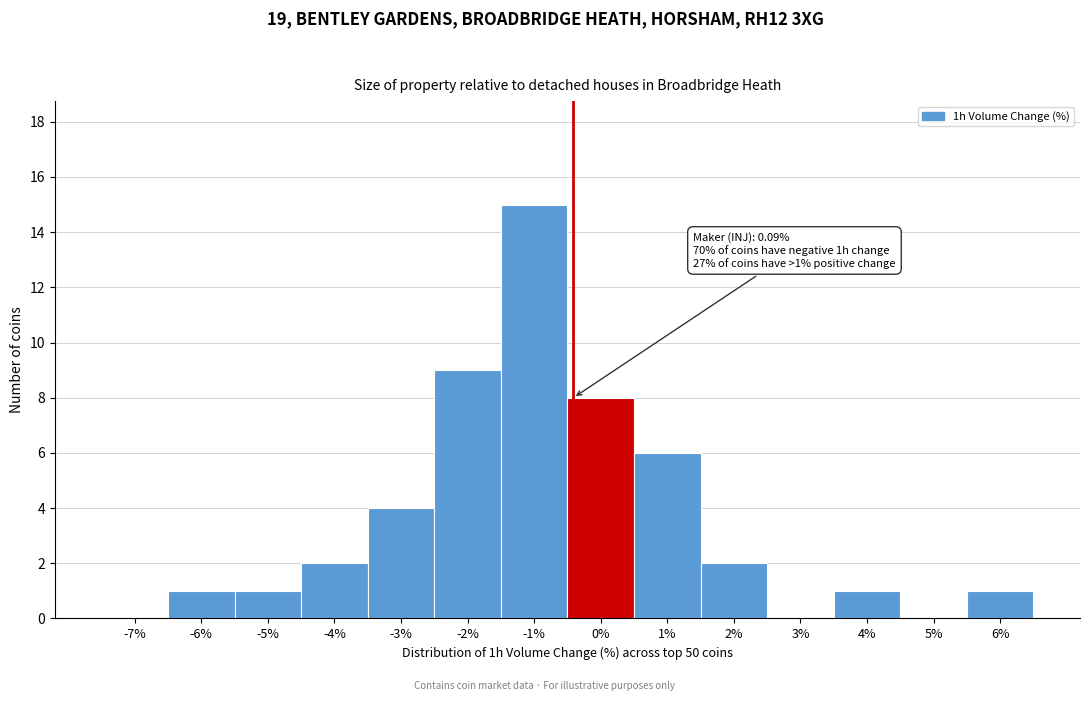

Reading right to left, what are all the values shown in this chart?

6%=1	5%=0	4%=1	3%=0	2%=2	1%=6	0%=8	-1%=15	-2%=9	-3%=4	-4%=2	-5%=1	-6%=1	-7%=0